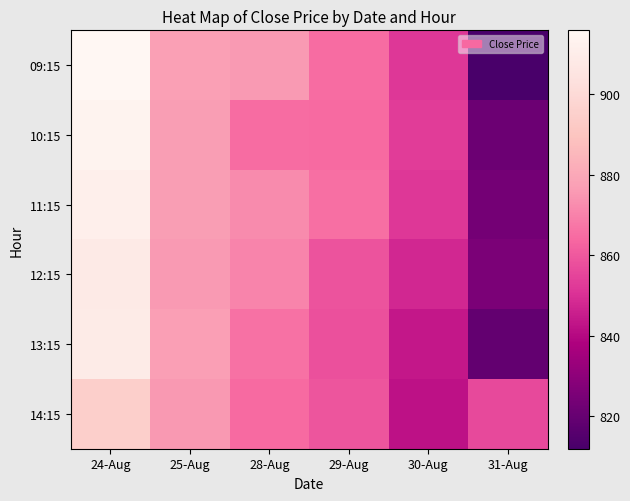

Rank the series at 24-Aug from lowest to highest value.

14:15, 12:15, 13:15, 11:15, 10:15, 09:15